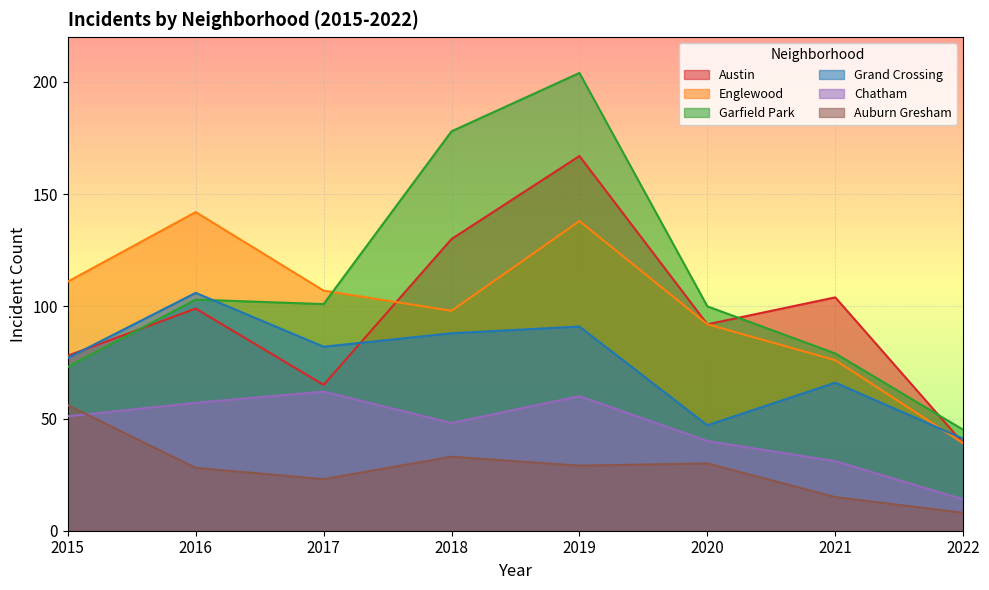

What are all the series names shown in the legend?

Austin, Englewood, Garfield Park, Grand Crossing, Chatham, Auburn Gresham